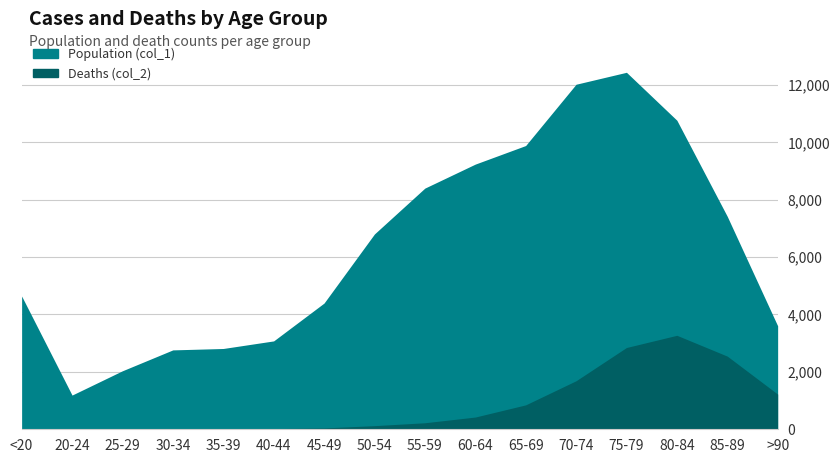

At which category is the sum across all series the highest?

75-79